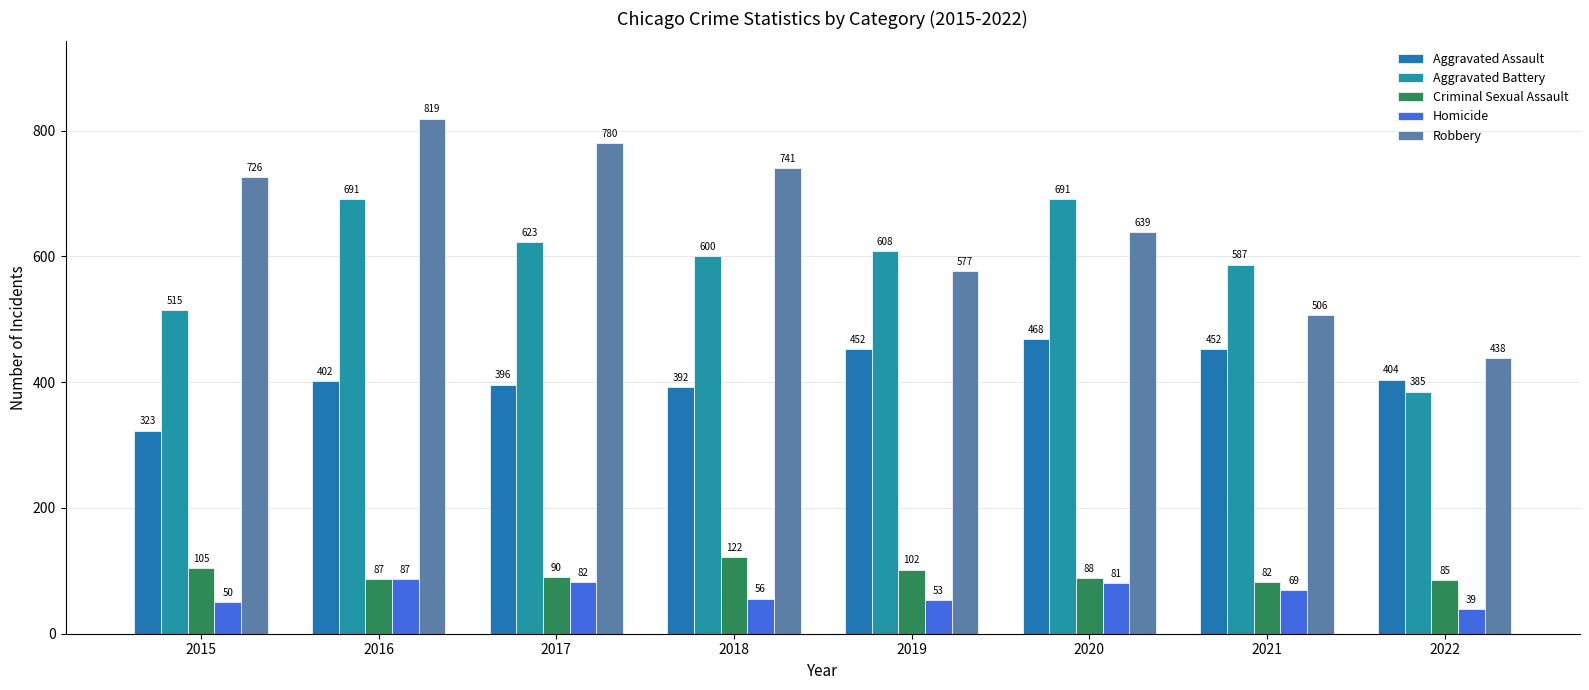

How many bars are there in total?

40